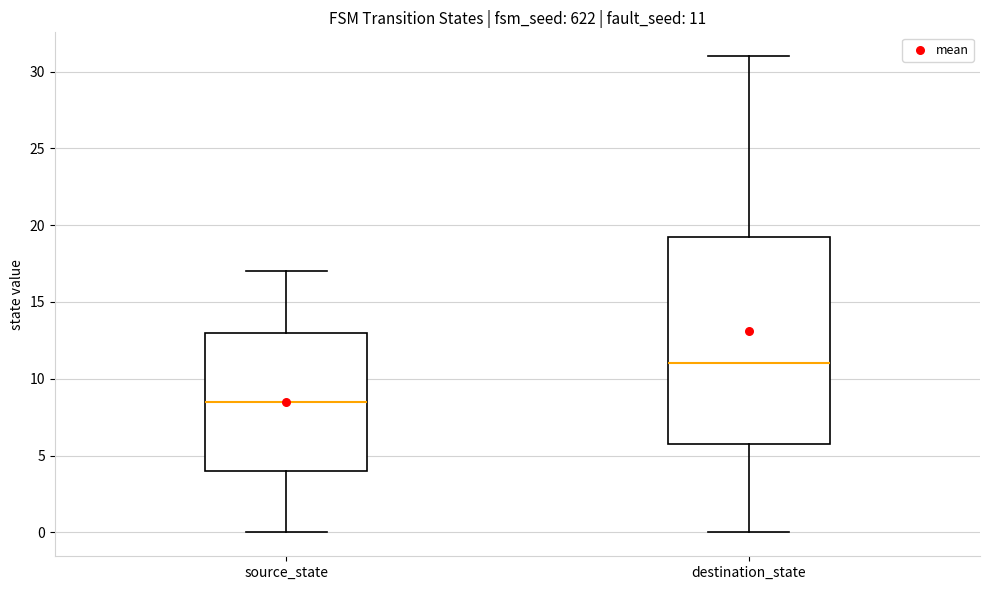

Comparing the boxes themselves (not the whiskers), which one is the tallest?

destination_state